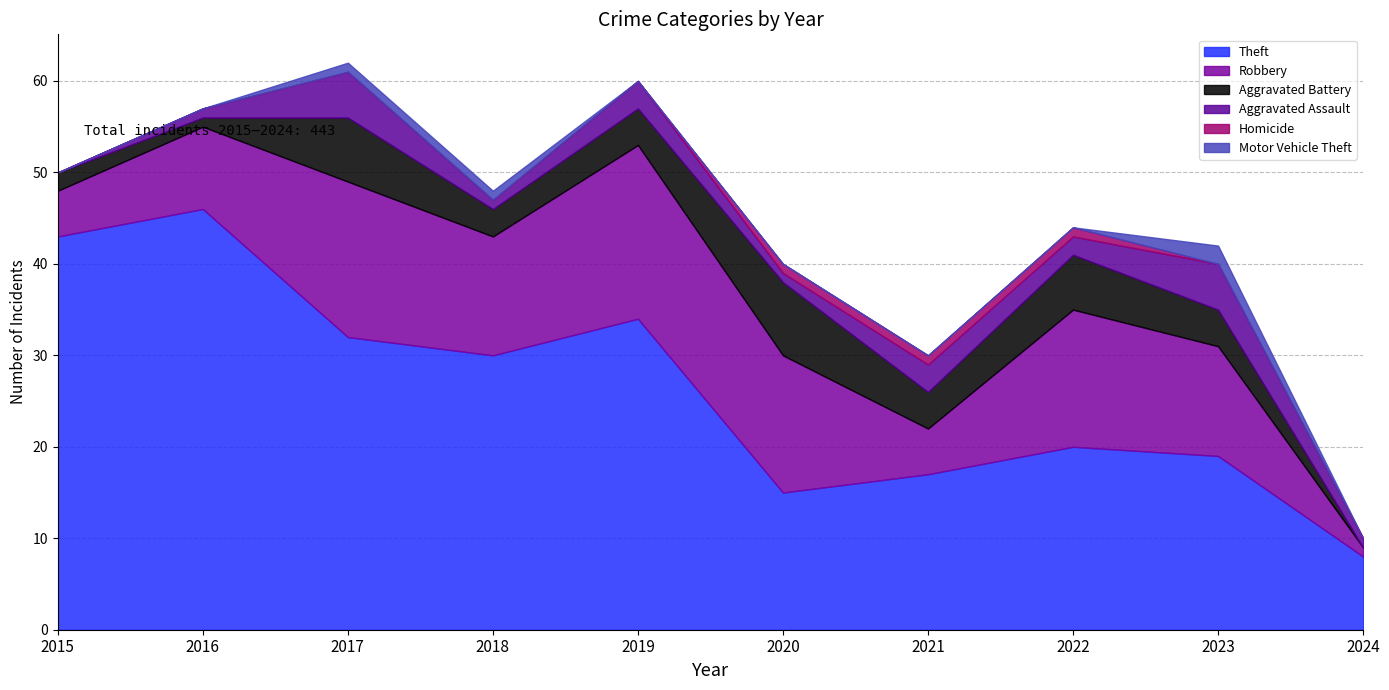

Count the number of categories in the chart.

10